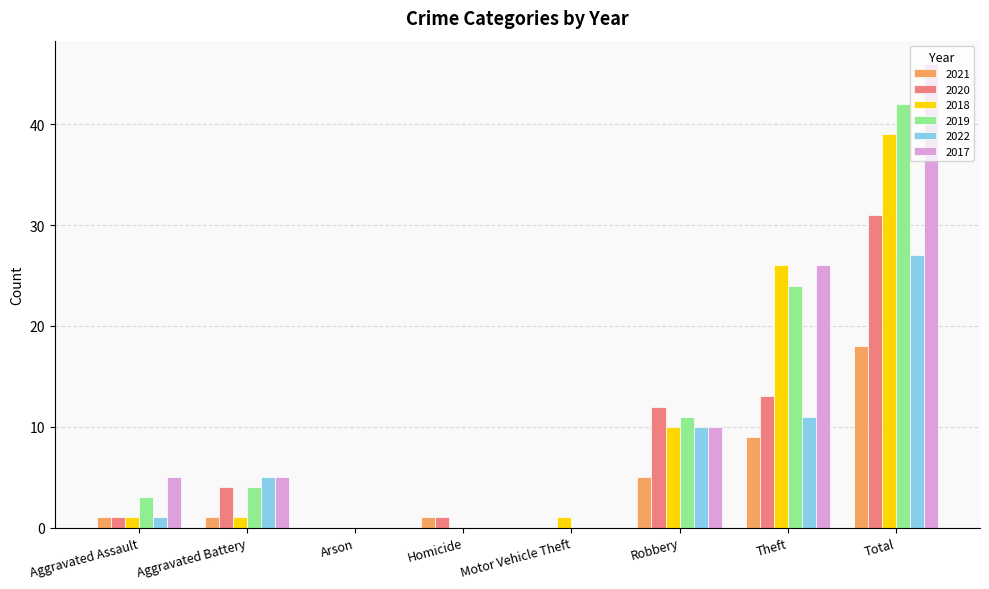

How many groups of bars are there?

8